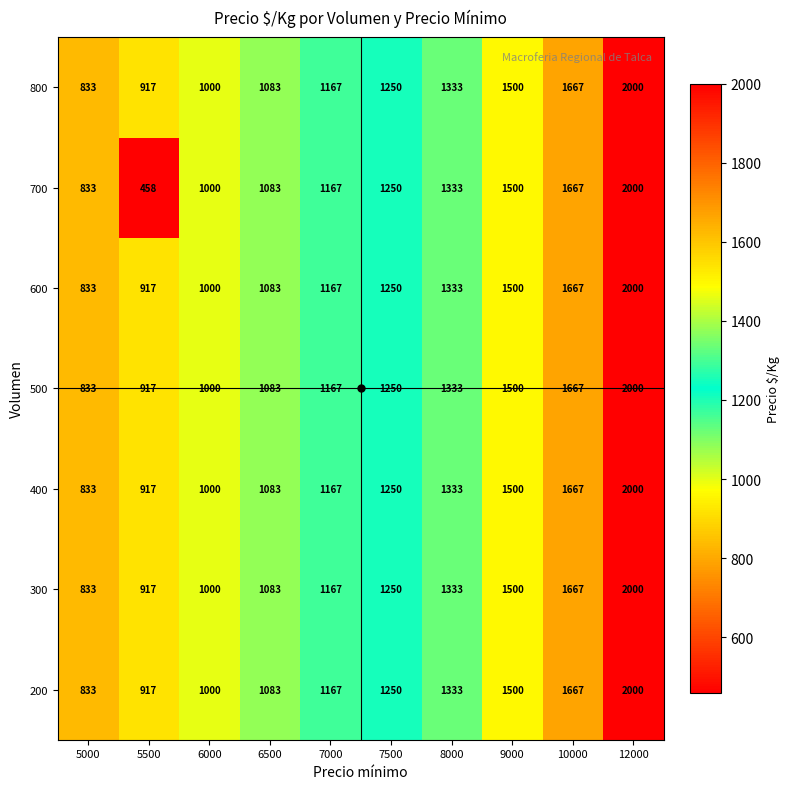

Which series changed the most between 5500 and 7000?

700